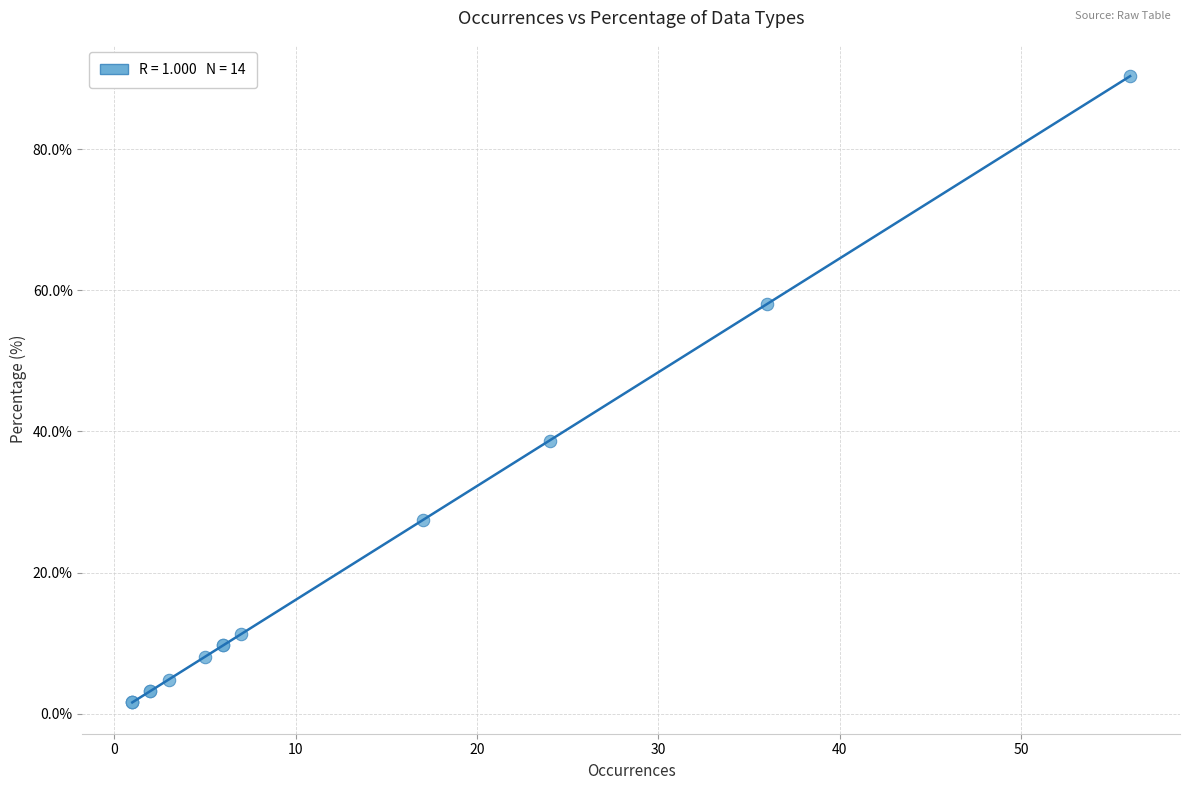

What Y value in the scatter plot is closest to 45?

38.7